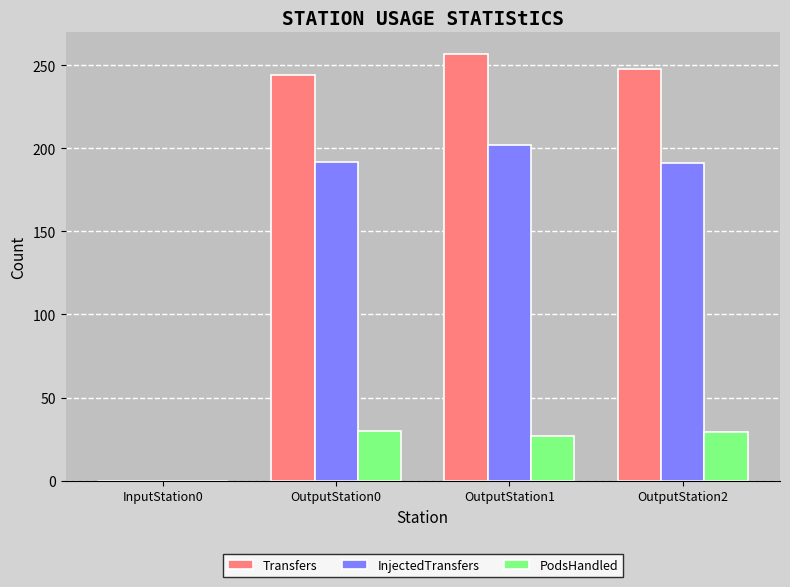

How many distinct data groups are displayed?

3